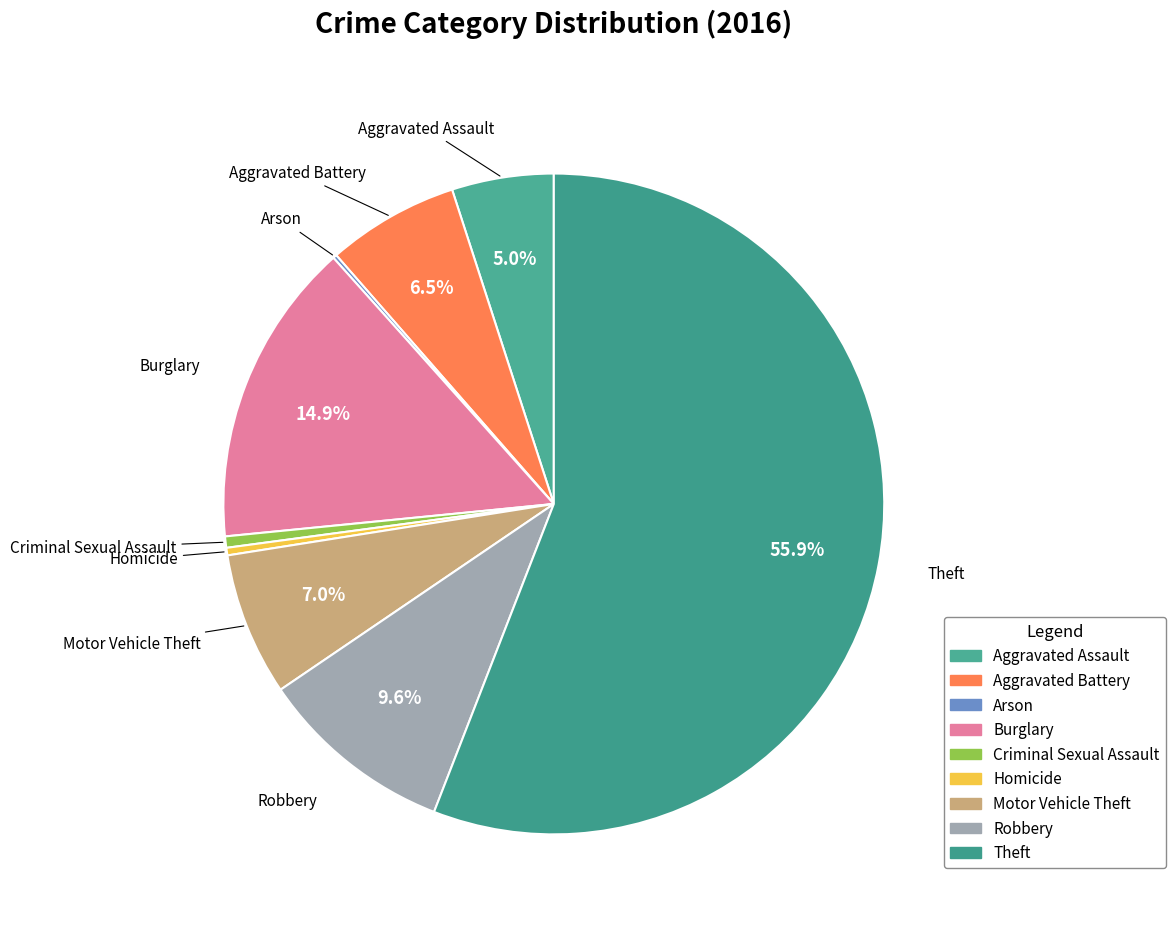

Is there any slice that represents more than half of the pie?

Yes